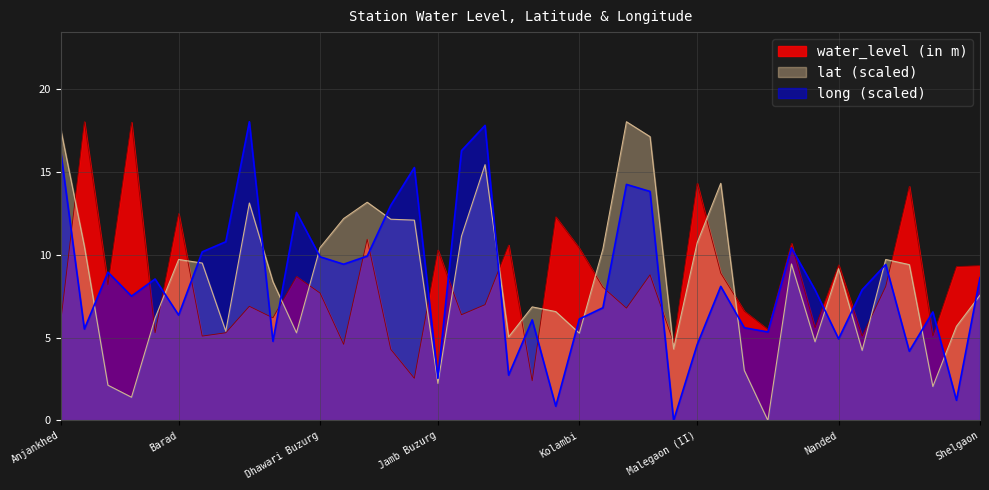

At which category is the sum across all series the highest?

Kamtala